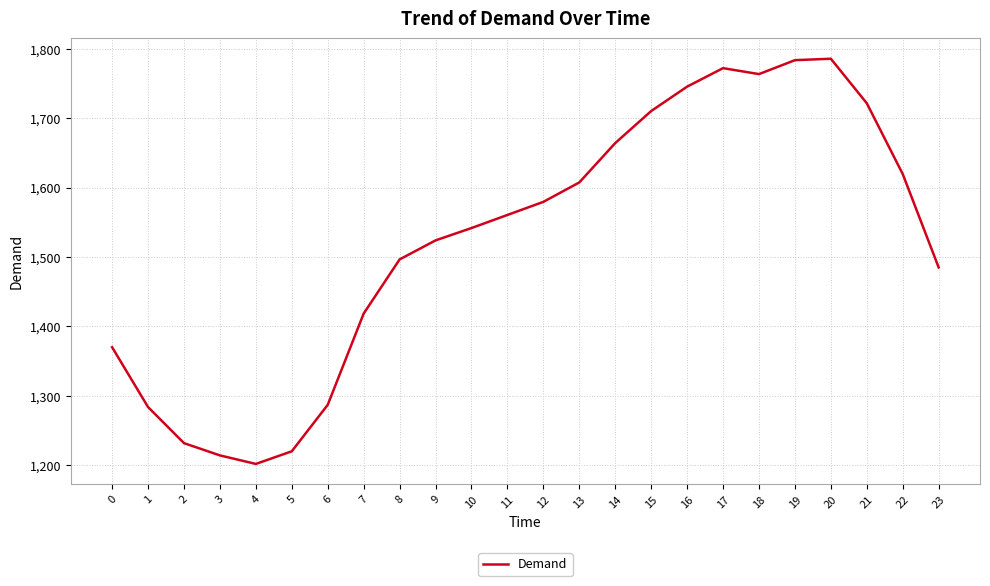

The value at 17 is 1772.1. True or false?

True